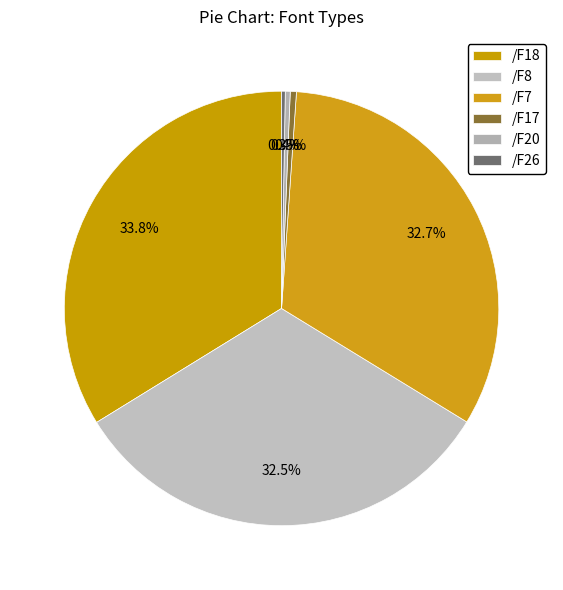

The /F8 slice represents 32% of the pie. True or false?

True